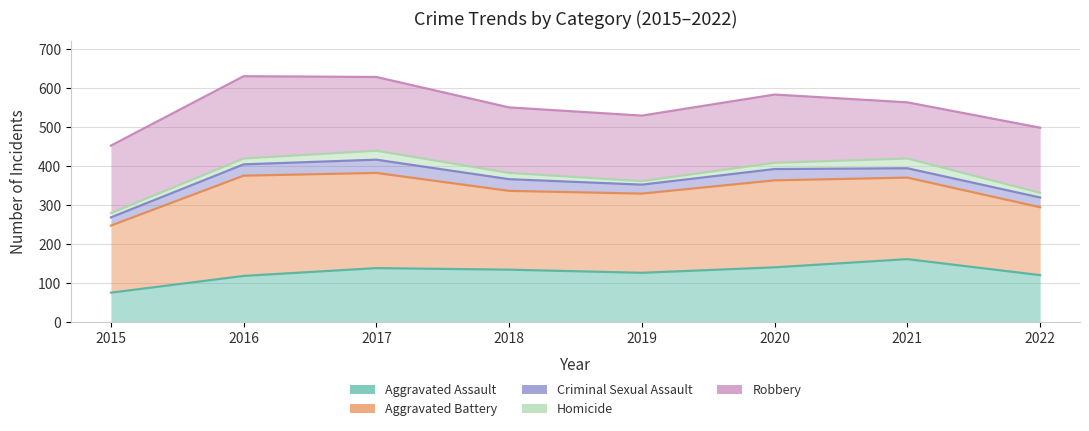

Does the chart display data point markers on the line(s)?

No